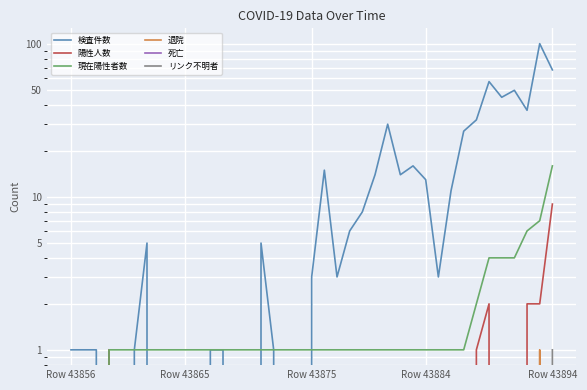

At which category does the chart reach its peak across all series?

37